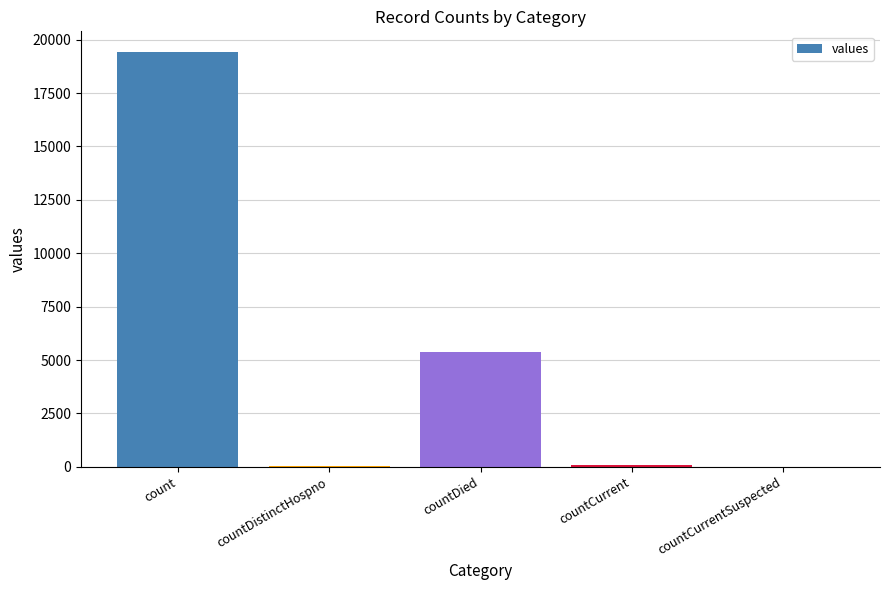

At which category does the chart reach its peak across all series?

count